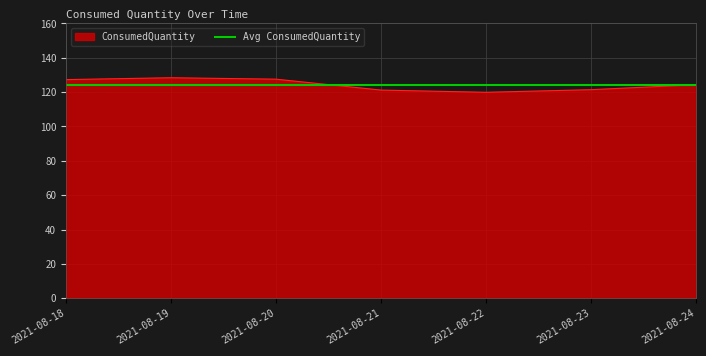

The value at 2021-08-21 is 56.7. True or false?

False